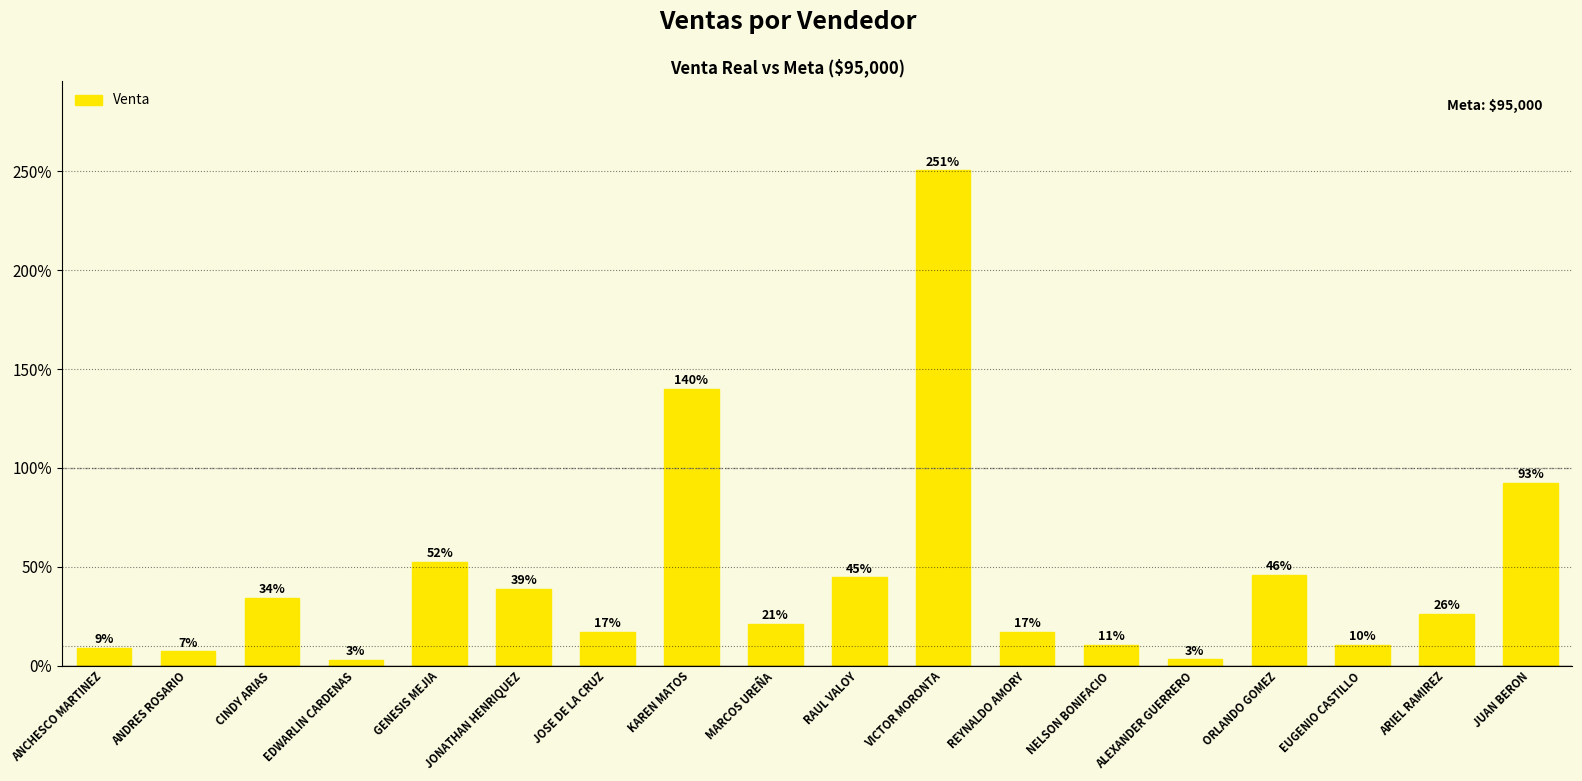

Does the chart contain any negative values?

No